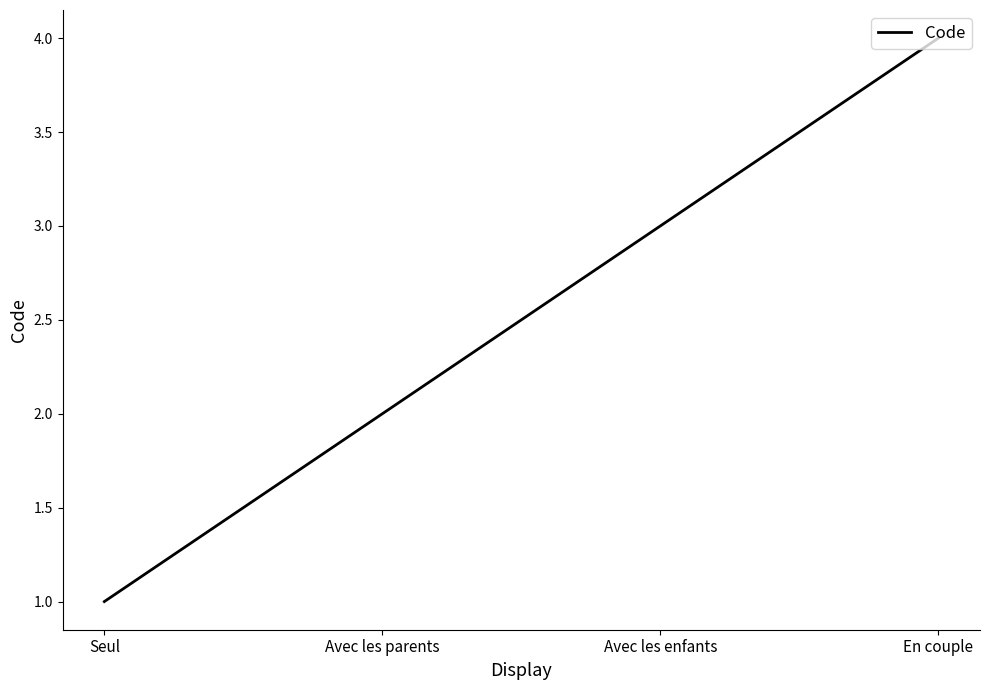

Where is the data nearest to the value 2?

Avec les parents